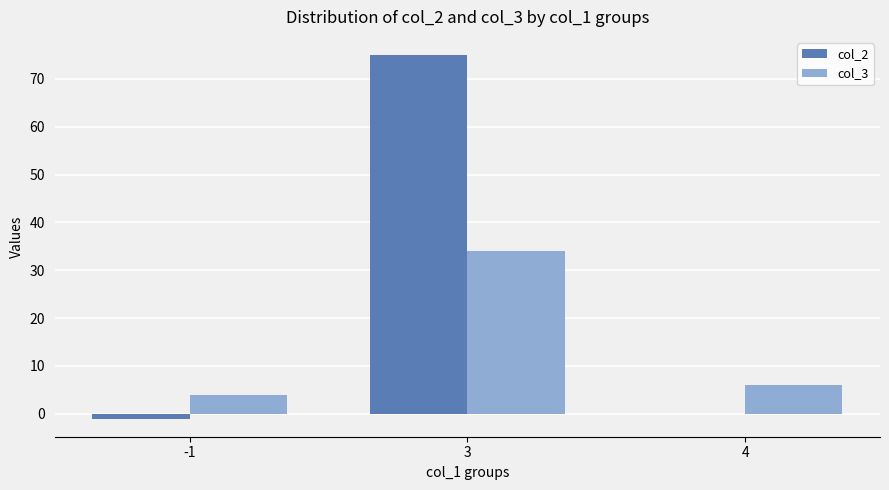

At which label is col_3 closest to 19?

4